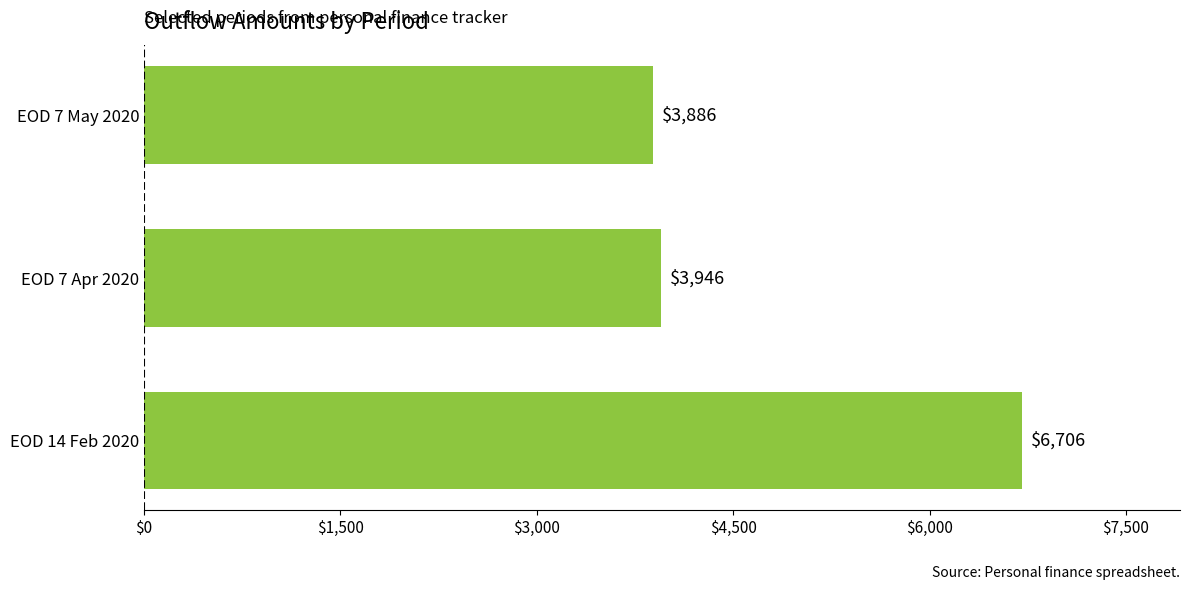

Does the chart contain stacked bars?

No